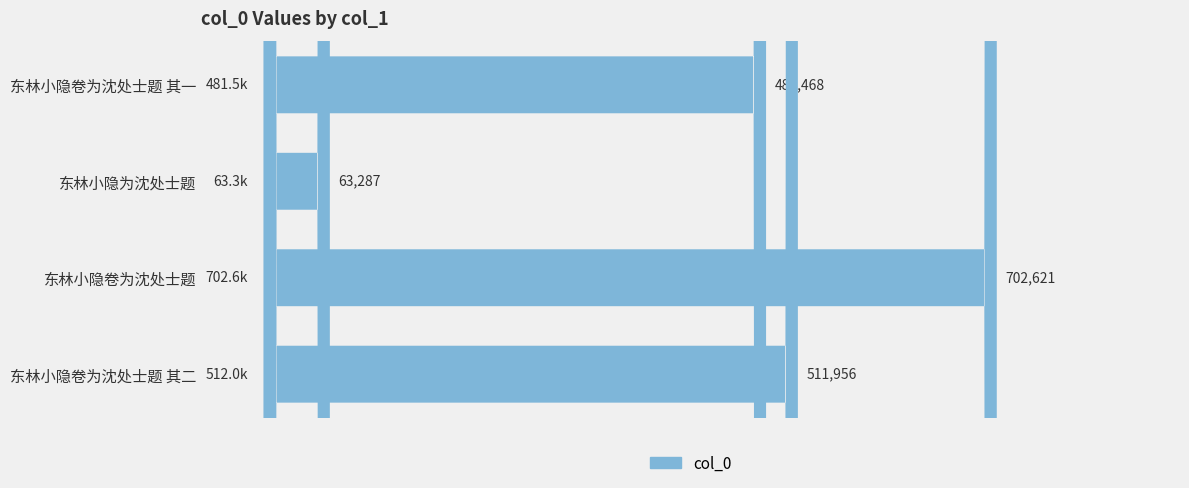

How many distinct data groups are displayed?

1